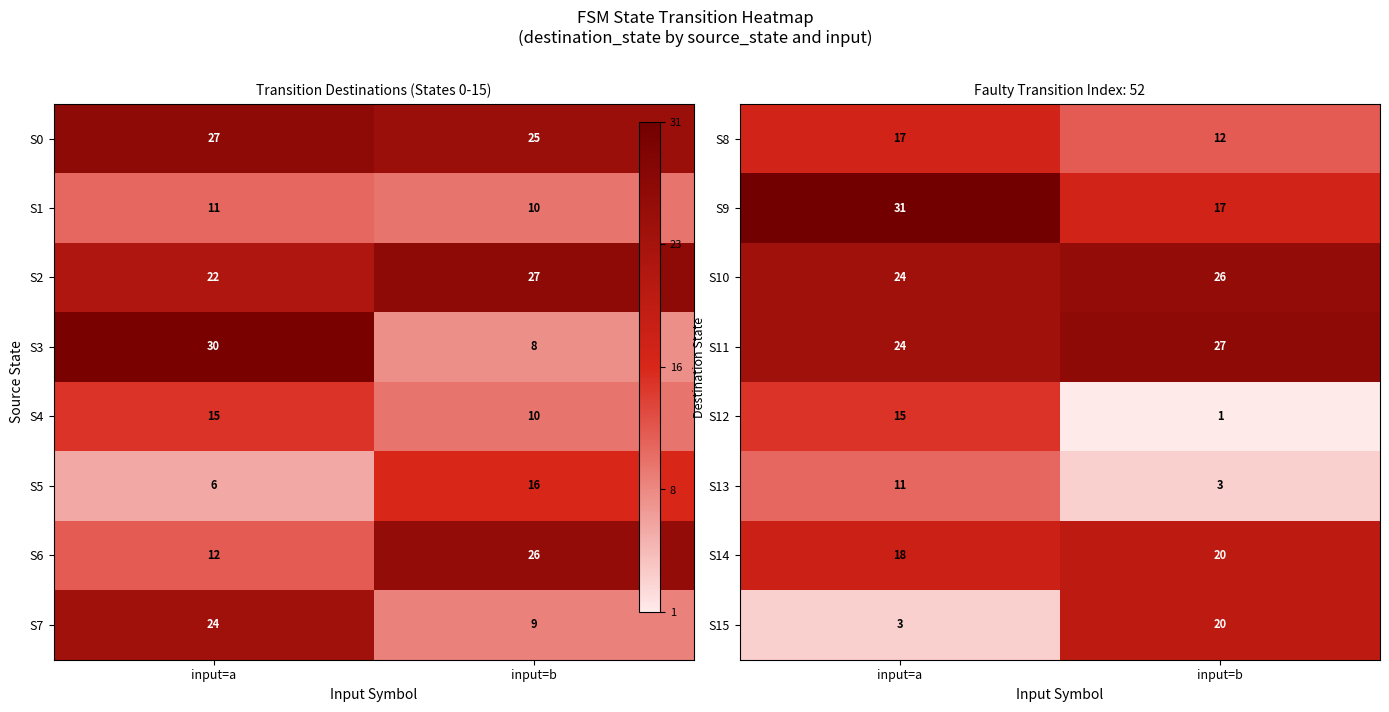

What is the difference between the highest and lowest values at input=a?

28